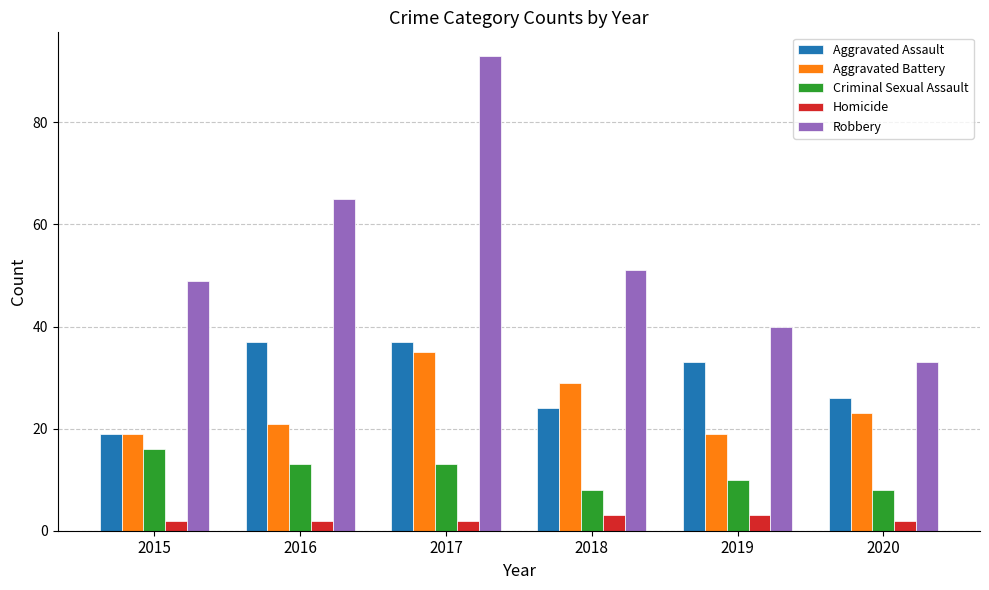

What is the difference between the maximum and minimum values in the Criminal Sexual Assault series?

8